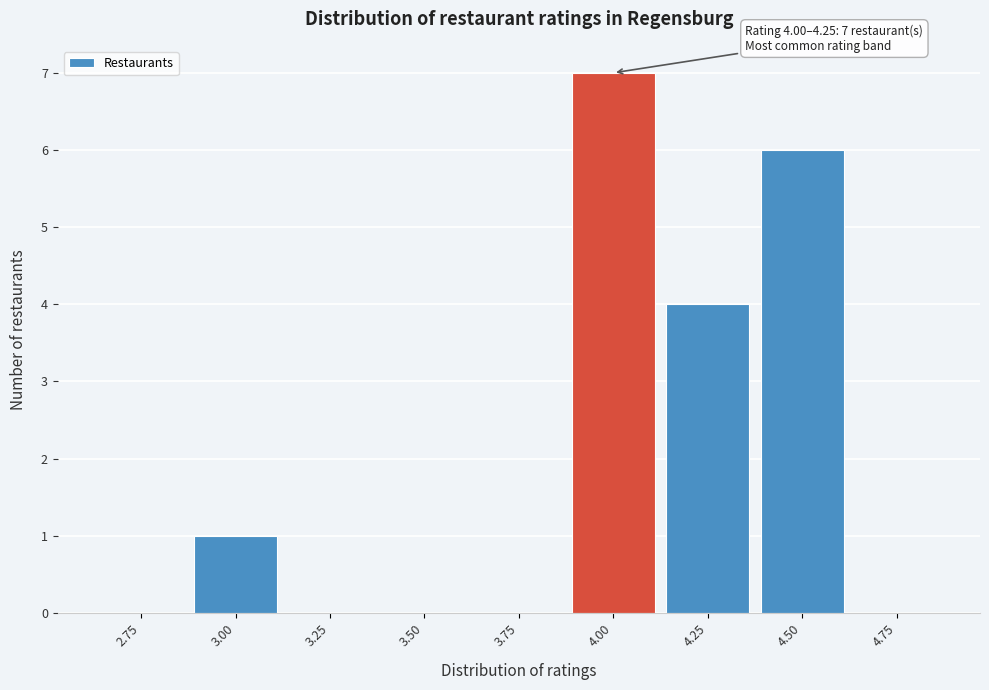

Reading left to right, extract all data points from this chart.

2.75=0	3.00=1	3.25=0	3.50=0	3.75=0	4.00=7	4.25=4	4.50=6	4.75=0